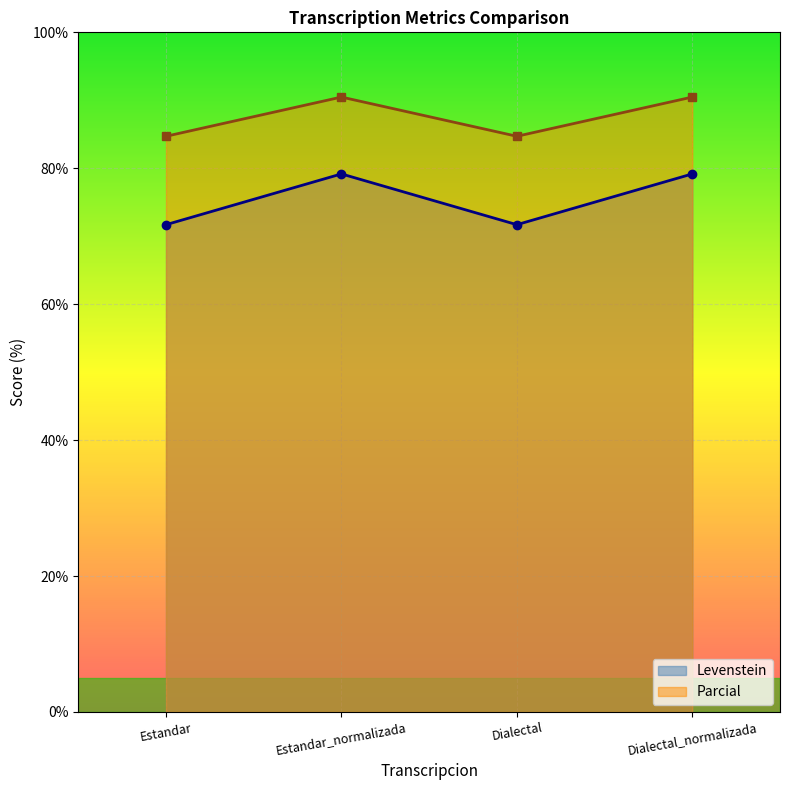

At Estandar, list the series in order from largest to smallest.

Parcial, Levenstein